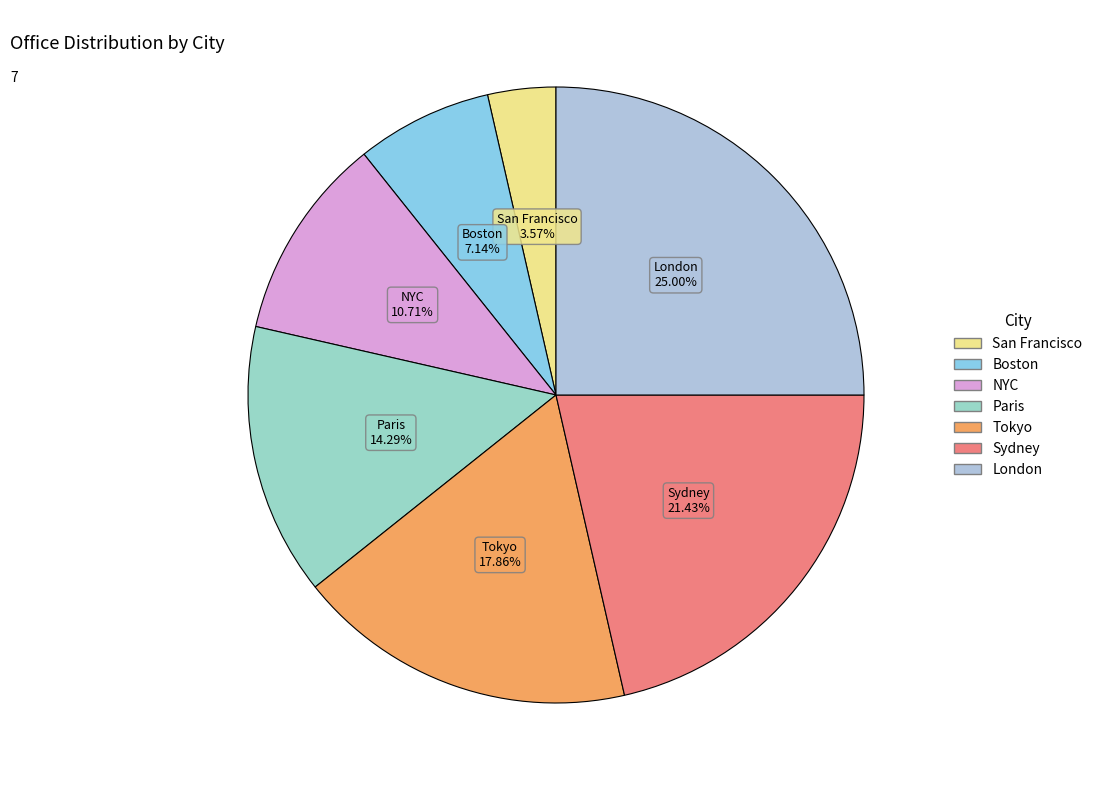

Does Sydney account for over 50% of the chart?

No